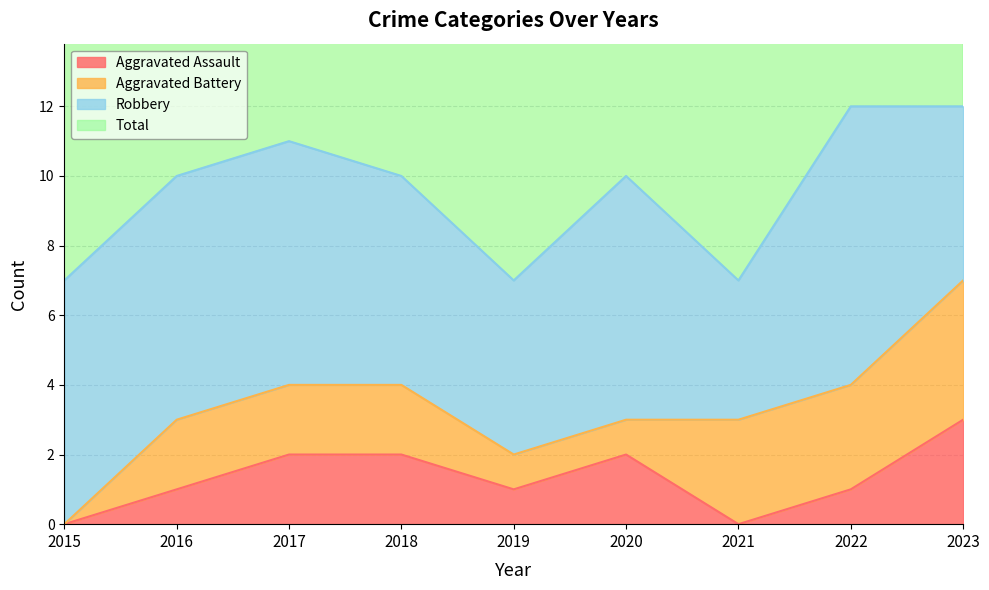

What is the maximum value for Aggravated Assault?

3